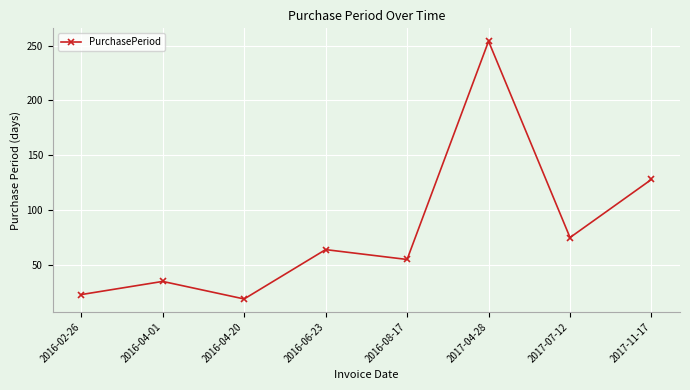

What is the smallest value displayed?

19